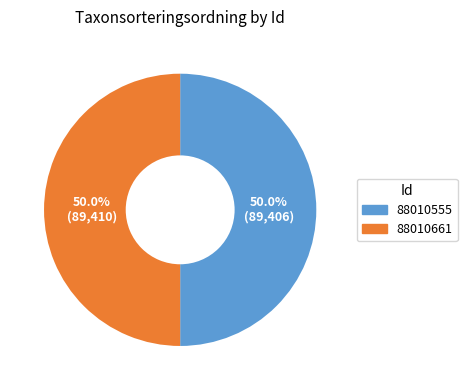

Approximately how many times larger is the value at 88010661 compared to 88010555?

1.0